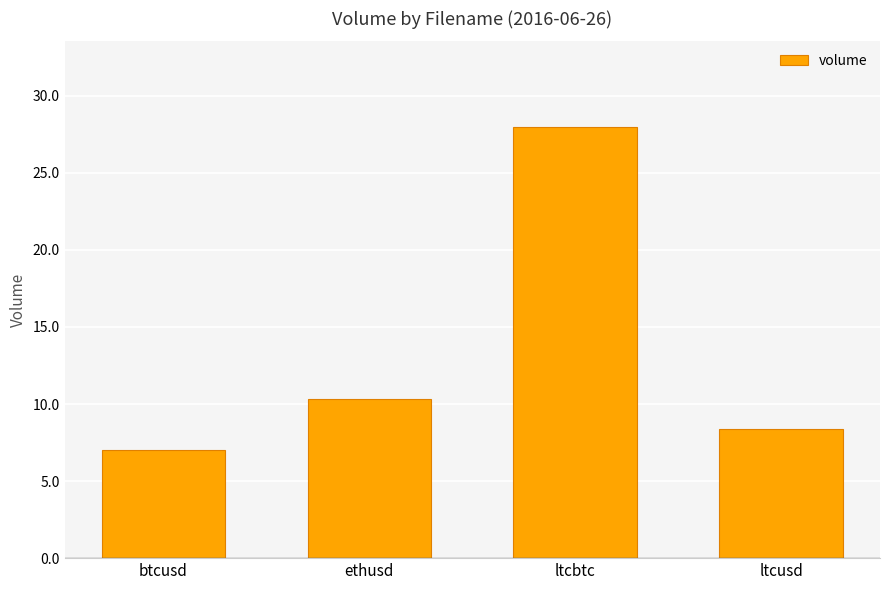

The value at ltcusd is 8.4. True or false?

True